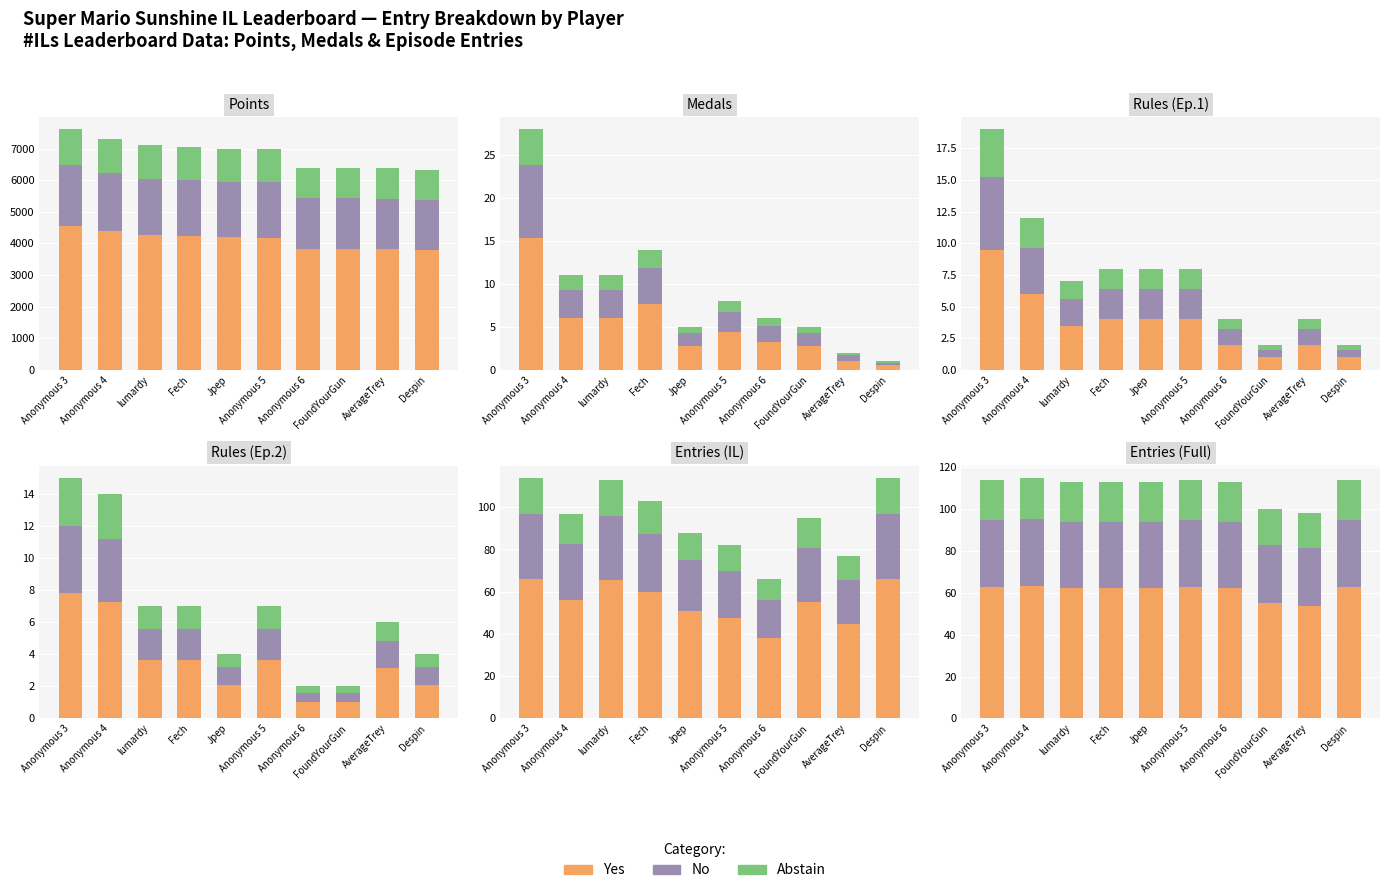

Which category has the lowest value in the Yes series?

AverageTrey